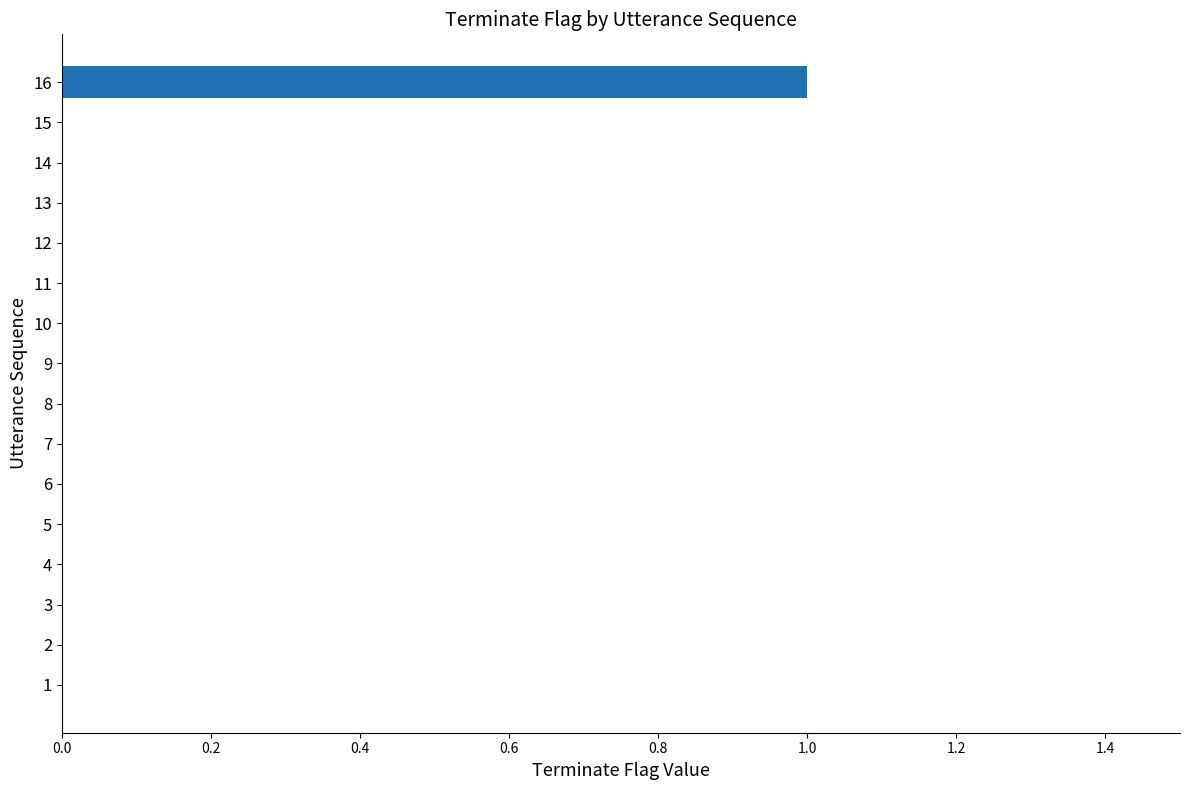

What is the change in value from 4 to 16?

+1